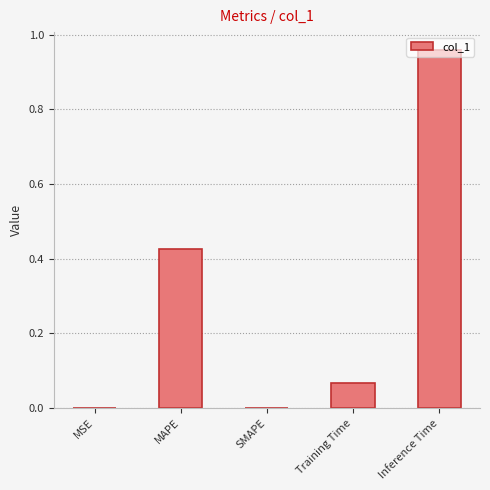

The chart shows a value of 0.0 at SMAPE. True or false?

True